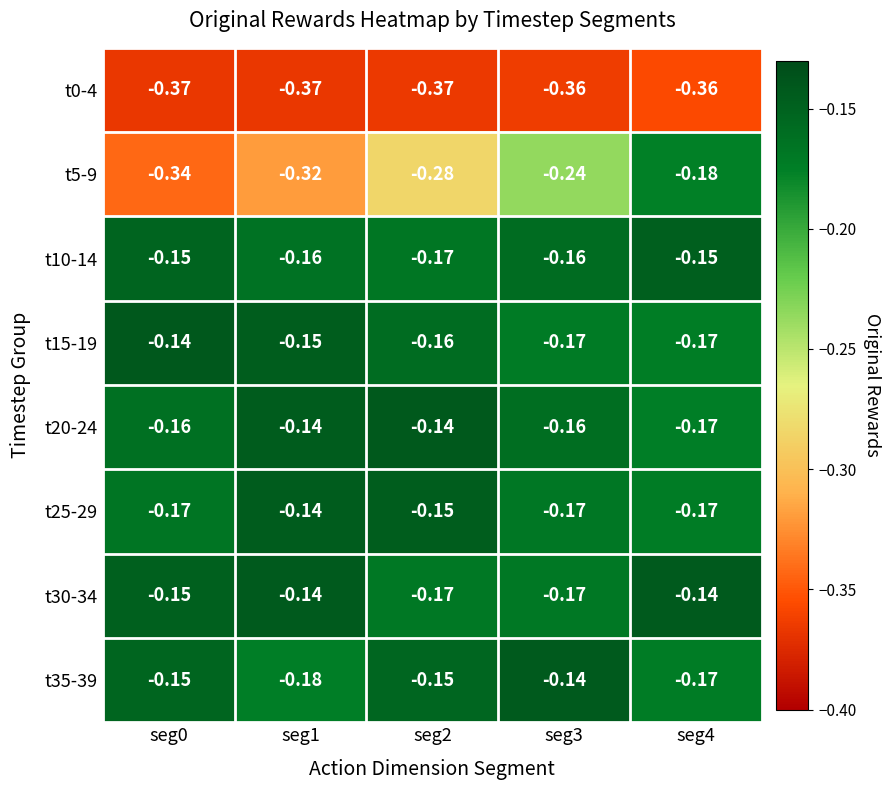

Is the value of t35-39 at seg3 greater than the value of t30-34 at seg0?

Yes